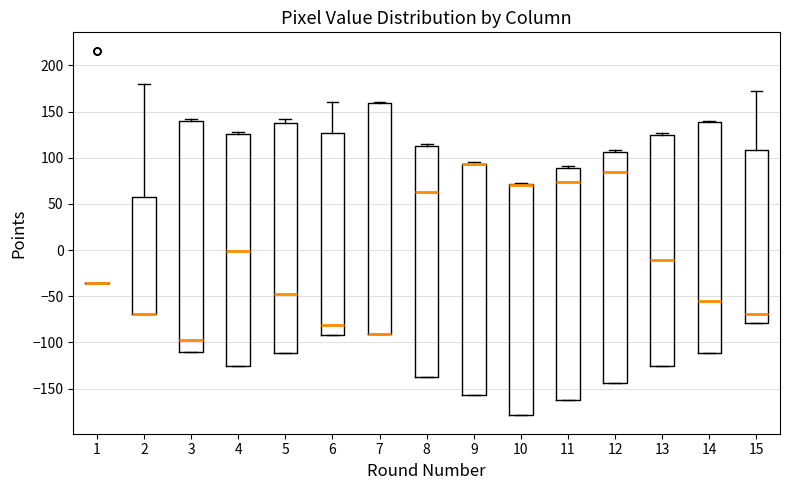

Reading left to right, transcribe this box plot: for each box, give where its median line is, the range the box spans, and where its two whiskers end, as read against the y-axis. The values are not printed on the chart, so give them approximately, as read against the axis.

1: box collapsed to a line at -35, whiskers -35 to -35
2: median -70 (drawn on the box's lower edge), box -70 to 55, whiskers -70 to 180
3: median -95, box -110 to 140, whiskers -110 to 140 (just above the box's upper edge)
4: median 0, box -125 to 125, whiskers -125 to 130
5: median -50, box -110 to 140, whiskers -110 to 140 (just above the box's upper edge)
6: median -80, box -90 to 125, whiskers -90 to 160
7: median -90 (drawn on the box's lower edge), box -90 to 160, whiskers -90 to 160 (just above the box's upper edge)
8: median 60, box -135 to 115, whiskers -135 to 115 (just above the box's upper edge)
9: median 95 (drawn on the box's upper edge), box -155 to 95, whiskers -155 to 95 (just above the box's upper edge)
10: median 70 (drawn on the box's upper edge), box -180 to 70, whiskers -180 to 75
11: median 75, box -165 to 90, whiskers -165 to 90 (just above the box's upper edge)
12: median 85, box -145 to 105, whiskers -145 to 110
13: median -10, box -125 to 125, whiskers -125 to 125 (just above the box's upper edge)
14: median -55, box -110 to 140, whiskers -110 to 140 (just above the box's upper edge)
15: median -70, box -80 to 110, whiskers -80 to 175